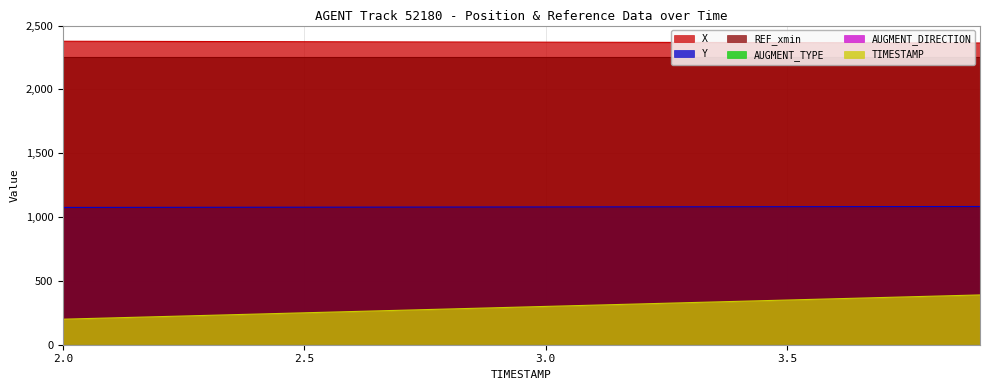

At how many categories does at least one series exceed 2134?

20